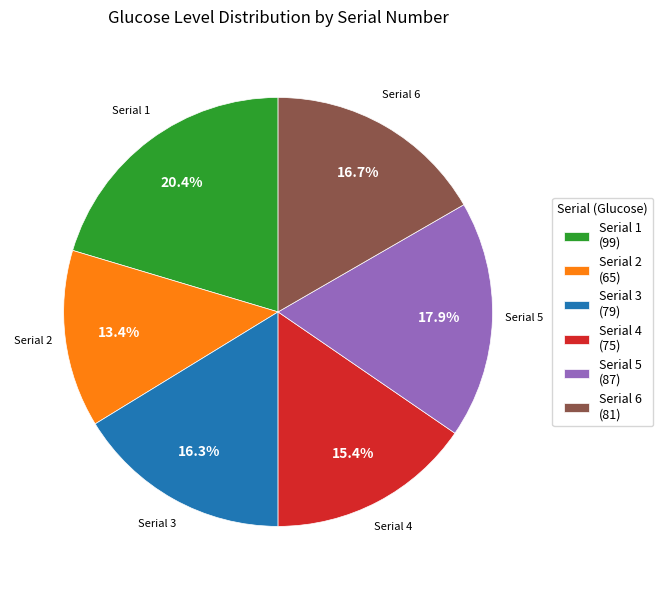

Between Serial 5 and Serial 2, which is larger?

Serial 5